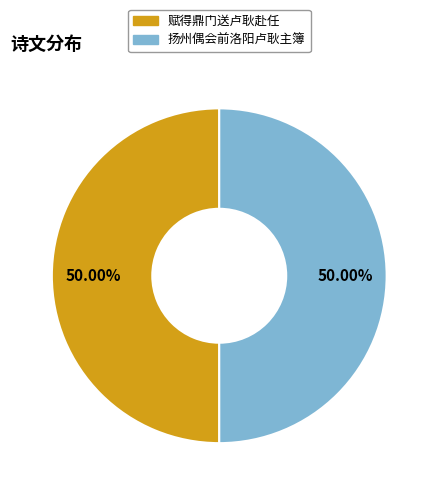

How many segments does this pie chart have?

2